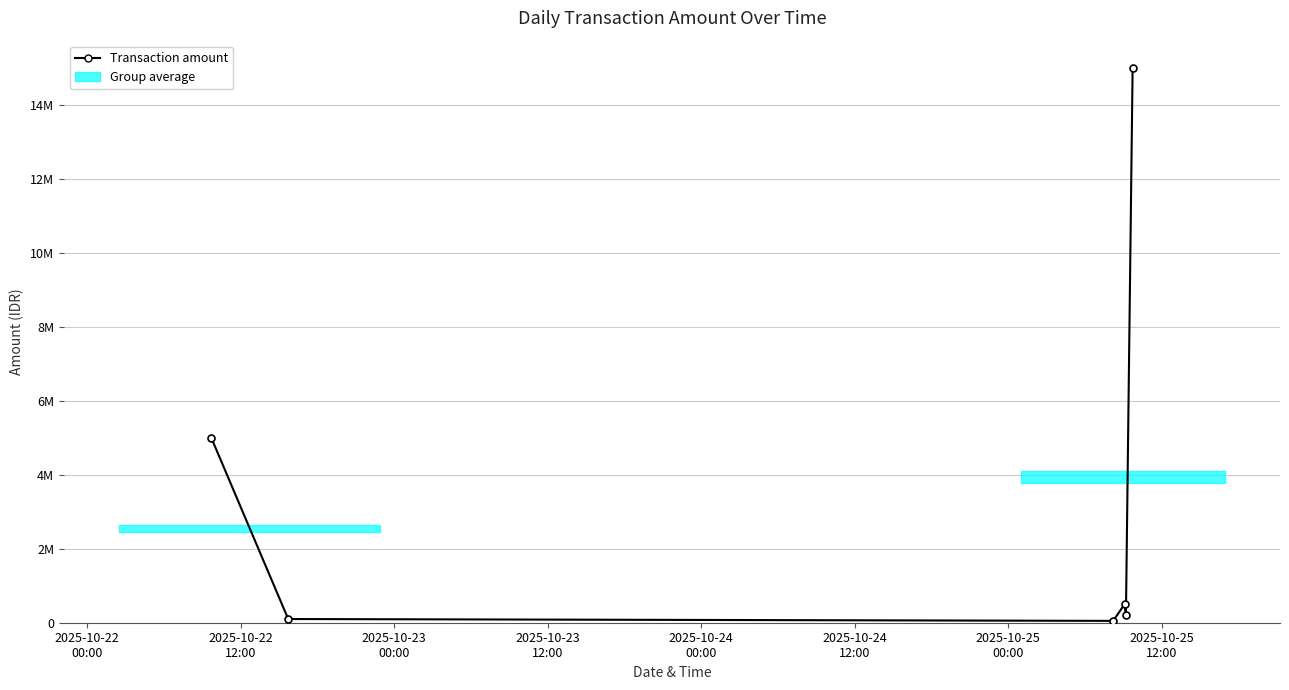

What is the value of the 4th point from the left?

500000